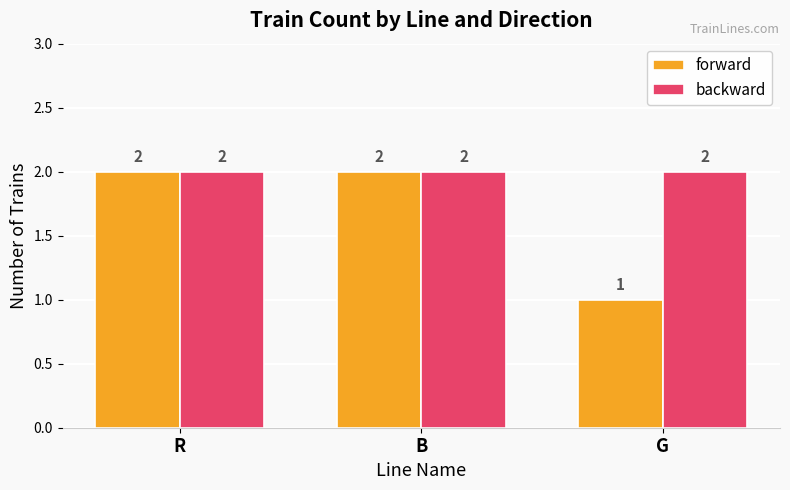

How many series are shown in this chart?

2